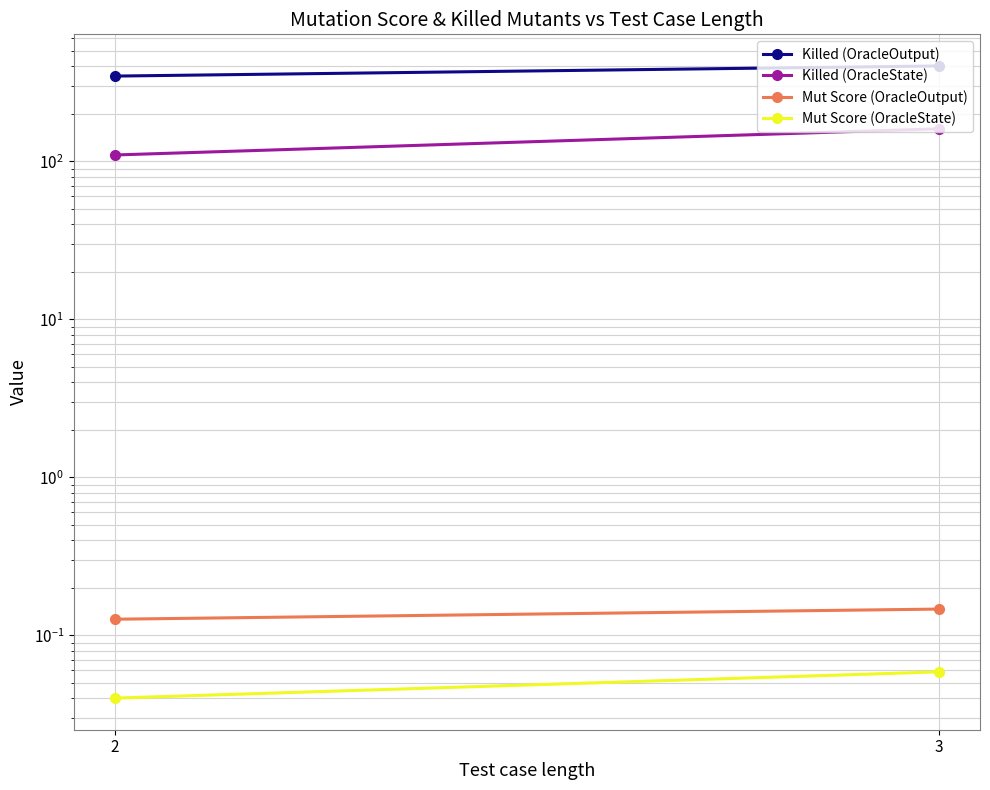

Reading left to right, list all the values displayed in this chart.

Killed (OracleOutput): 346.1	401.2
Killed (OracleState): 109.6	160.6
Mut Score (OracleOutput): 0.1	0.1
Mut Score (OracleState): 0.0	0.1